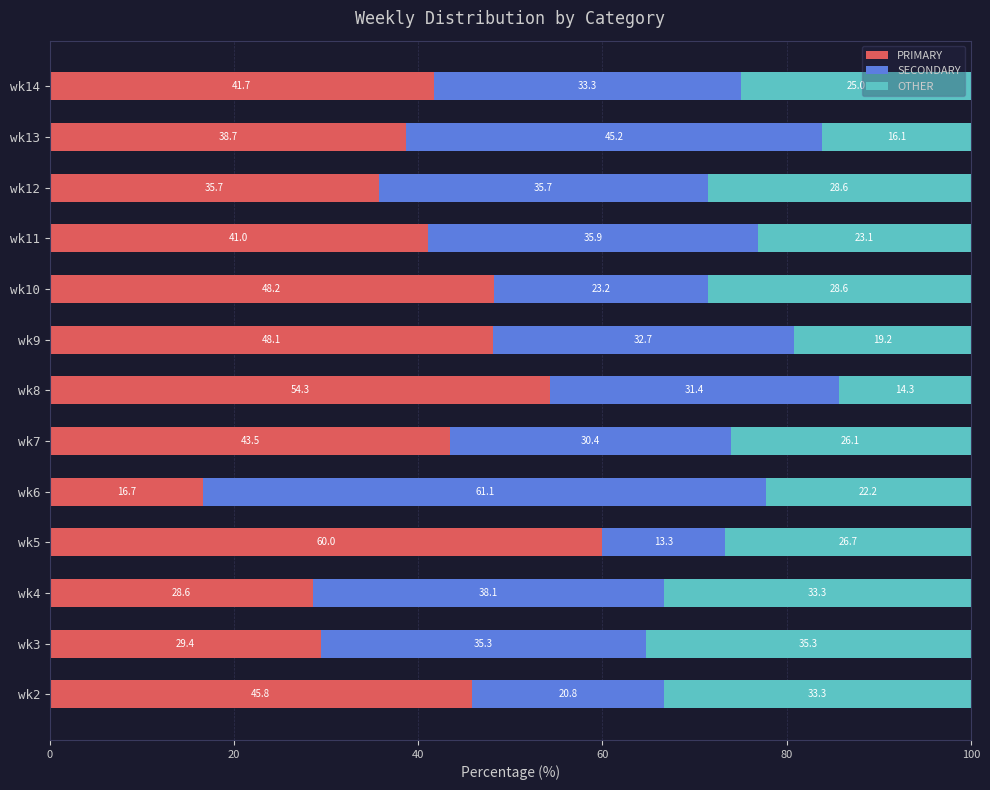

What is the total value across all series at wk8?

100.0